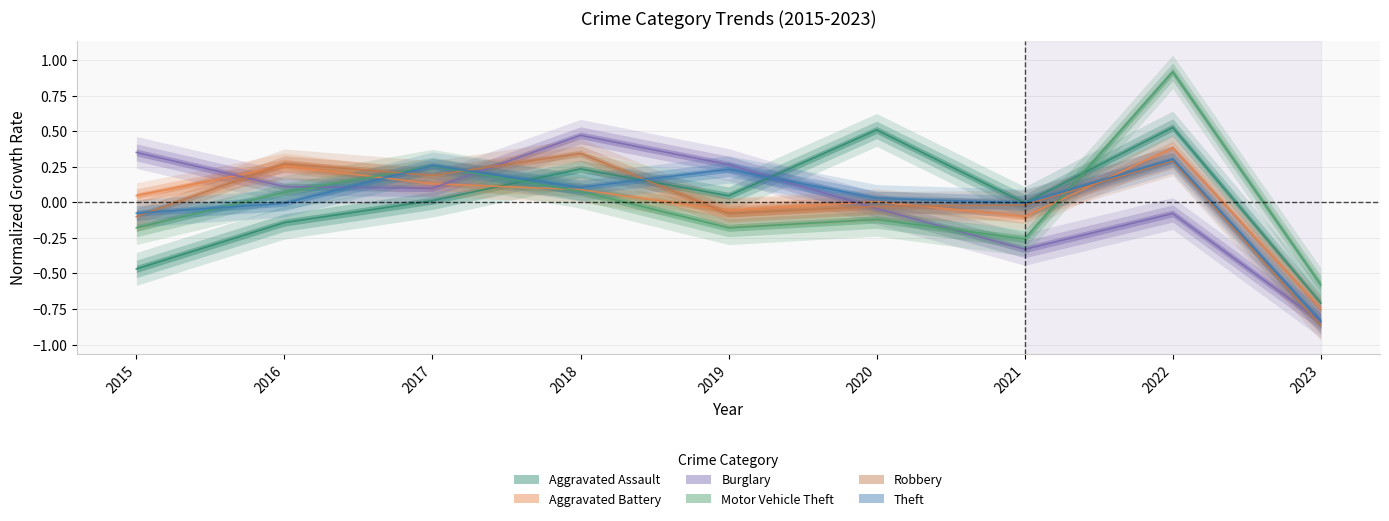

What is the total value across all series at 2017?

0.9